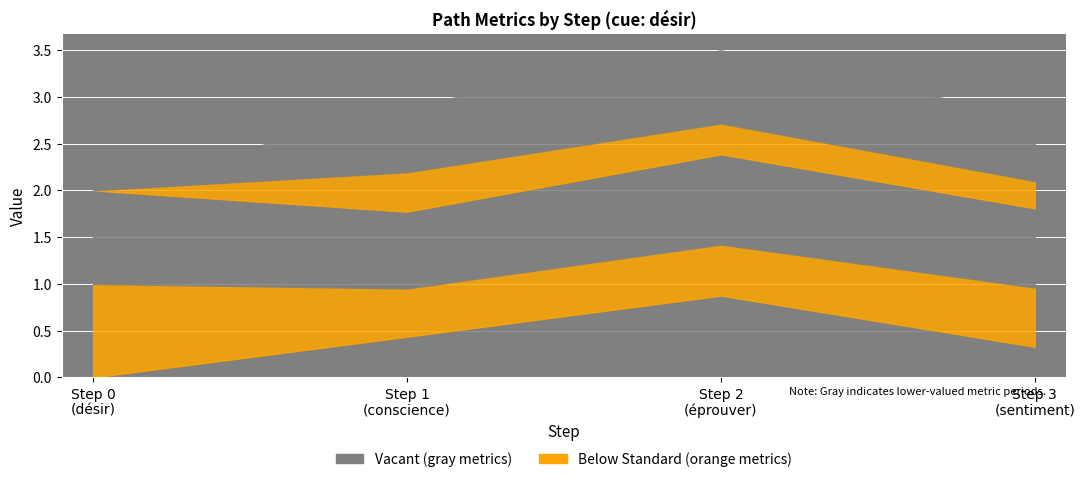

The q-value series shows 0.5 at Step 3
(sentiment). True or false?

False